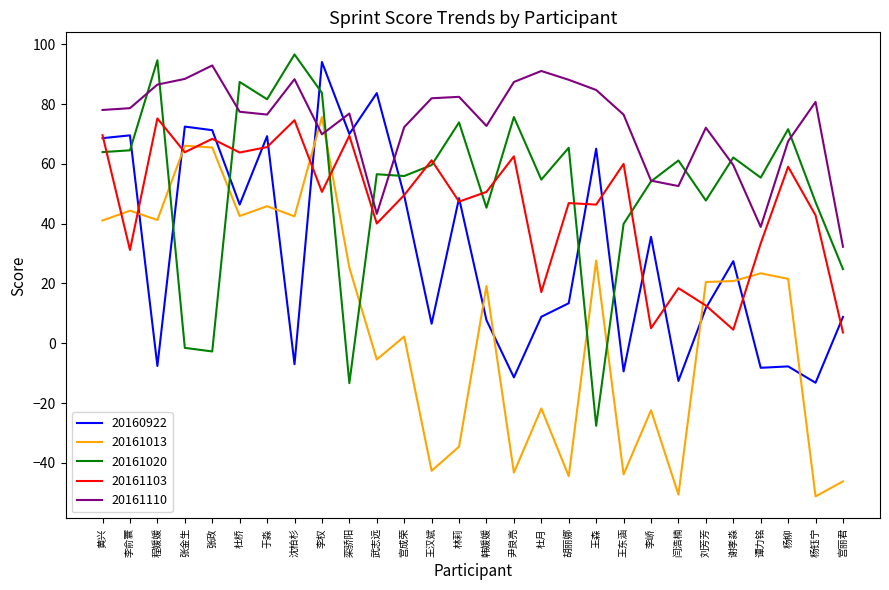

The 20161020 series shows 34.8 at 林莉. True or false?

False